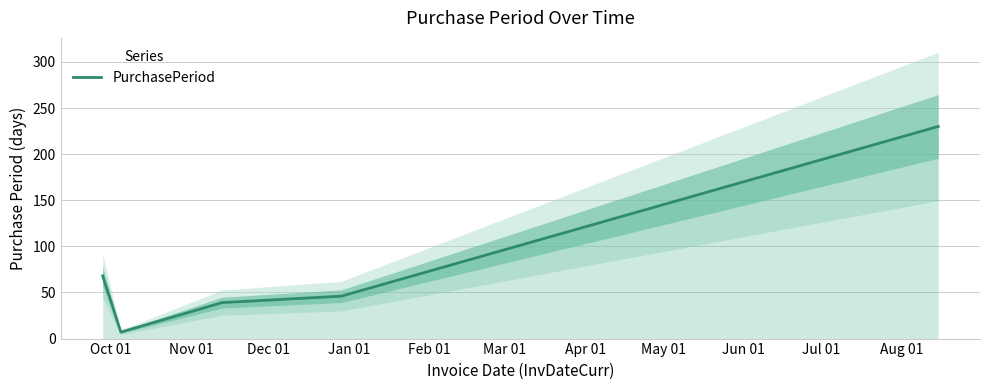

What is the label of the 2nd point from the left?

Nov 01